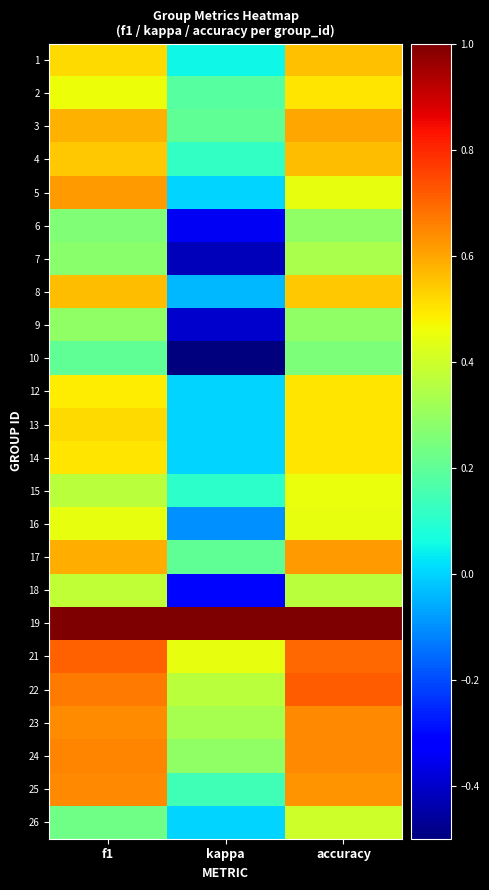

List the series in order of their peak value, lowest first.

10, 6, 9, 7, 18, 26, 16, 15, 2, 12, 14, 13, 1, 8, 4, 3, 5, 17, 25, 23, 24, 21, 22, 19